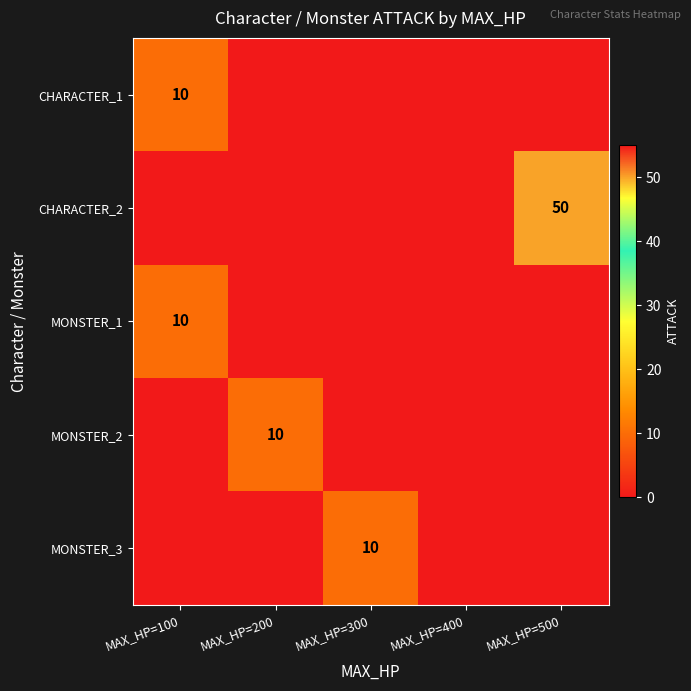

Where is CHARACTER_2 nearest to the value 25?

MAX_HP=100